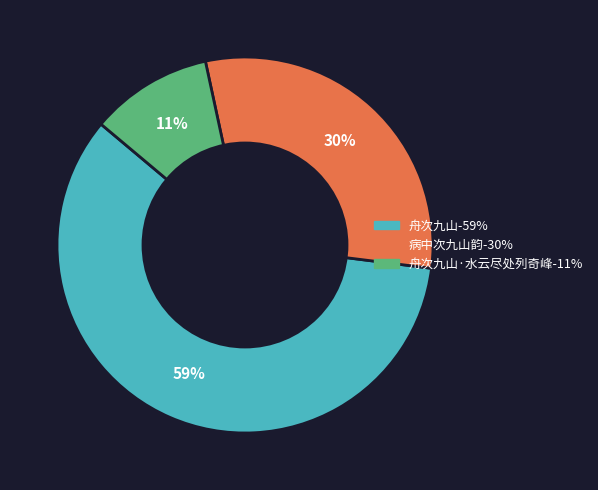

To the nearest percent, what is the average slice percentage?

33%